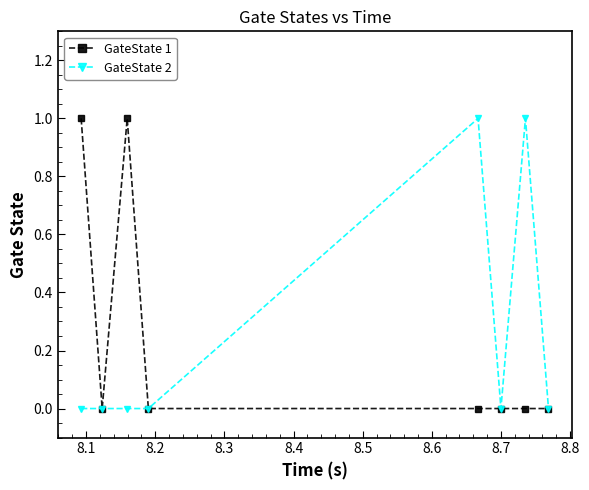

True or false: GateState 2 has more than 0 points higher than both neighbors.

True